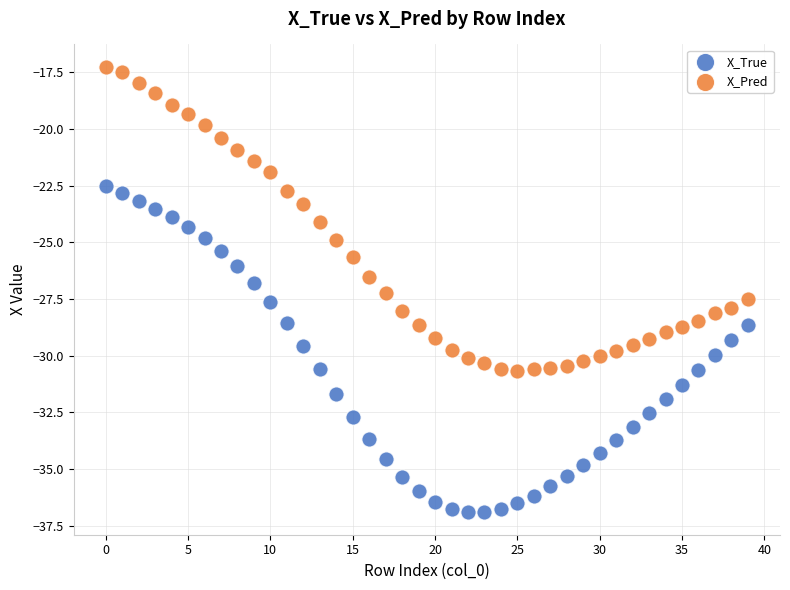

Across all data points, what is the range of Y values (max minus min)?

19.7